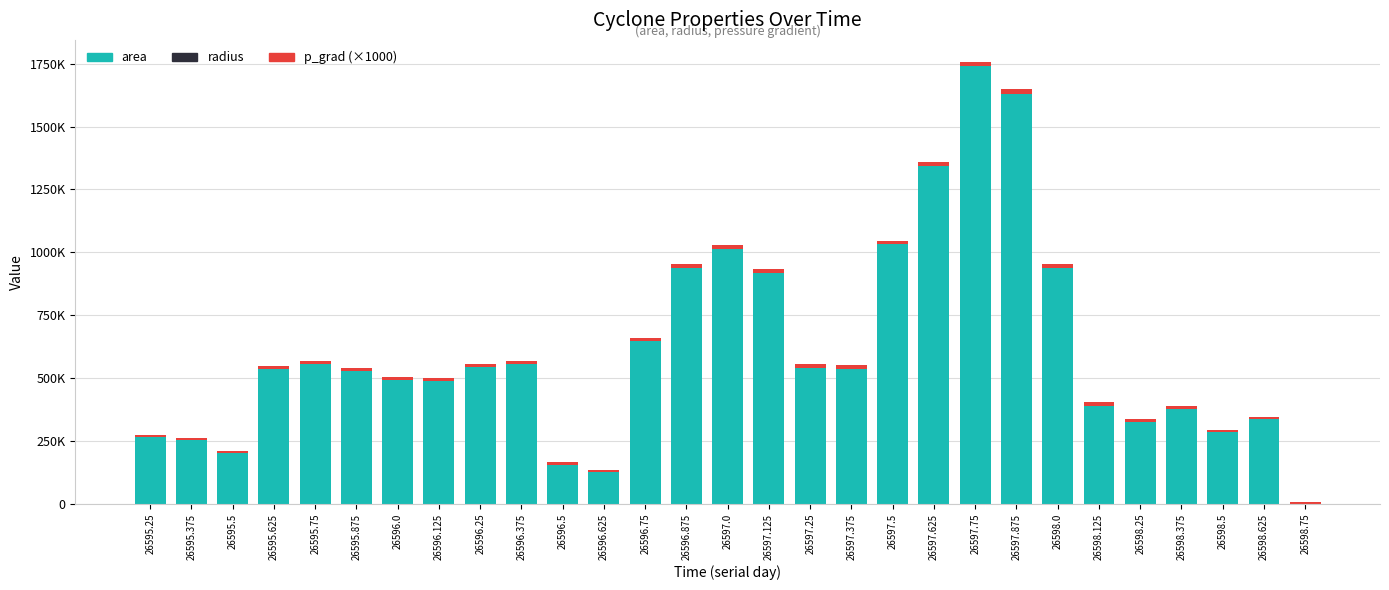

What is the label of the 7th bar from the right?

26598.0